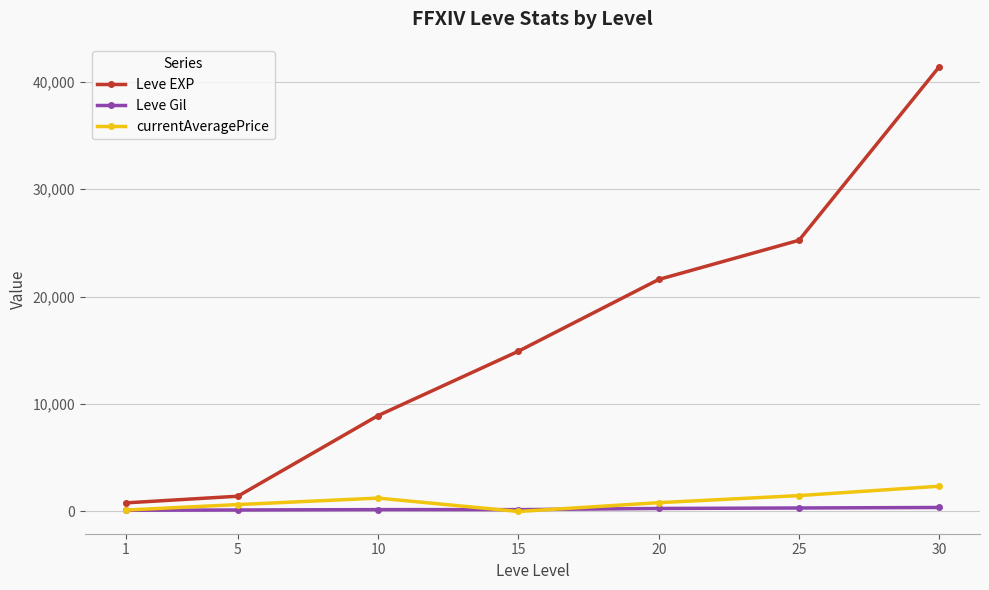

Between 1 and 30, which series saw the biggest shift?

Leve EXP